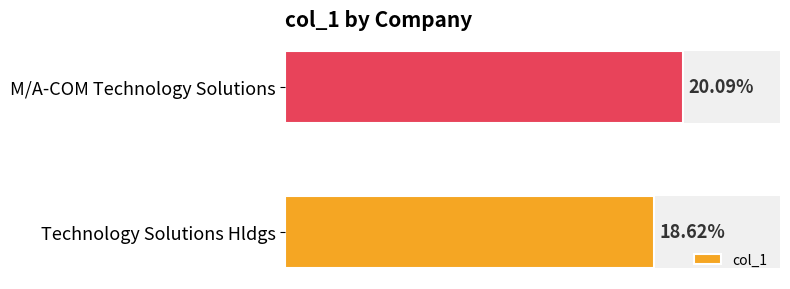

What is the value of the 2nd bar from the left?

0.2